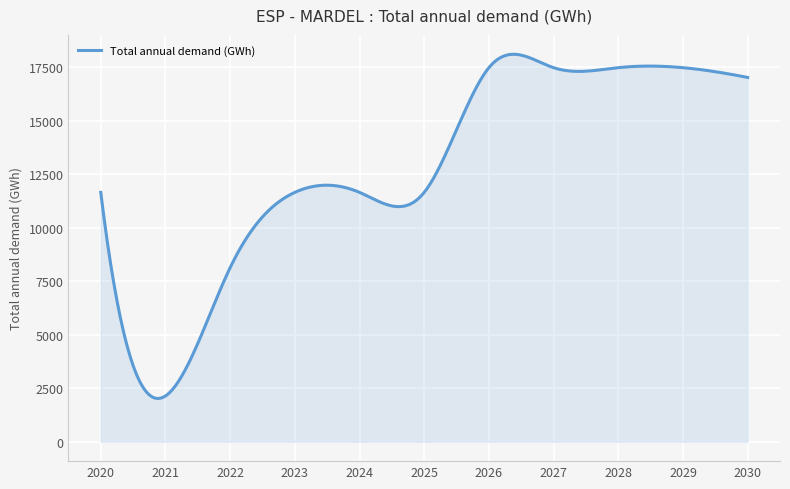

What is the minimum value shown in the chart?

2023.6